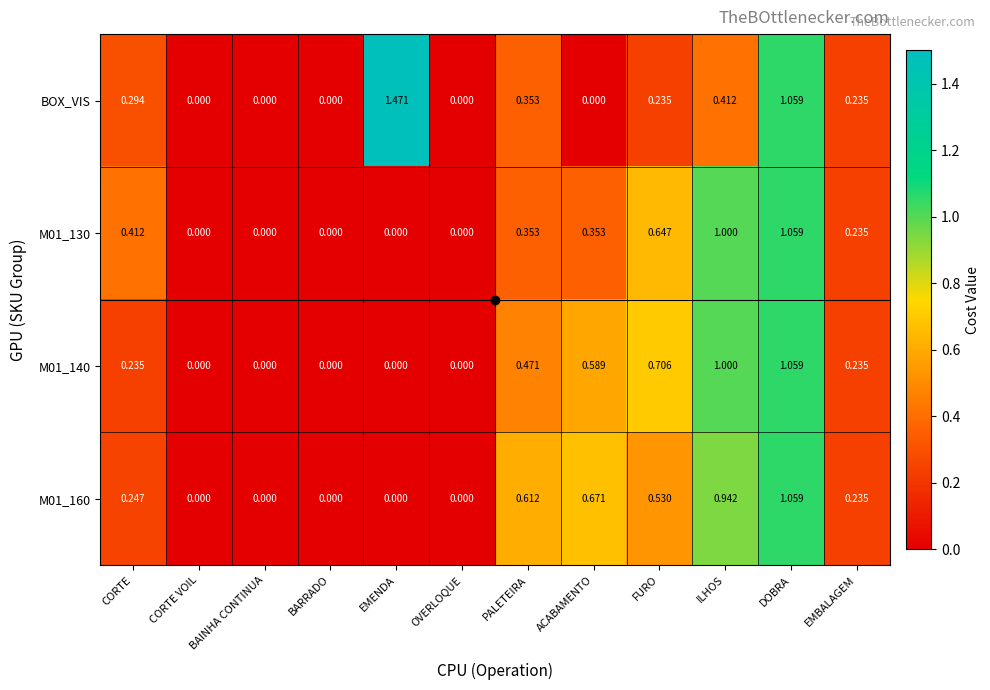

Which series changed the most between CORTE VOIL and EMENDA?

BOX_VIS